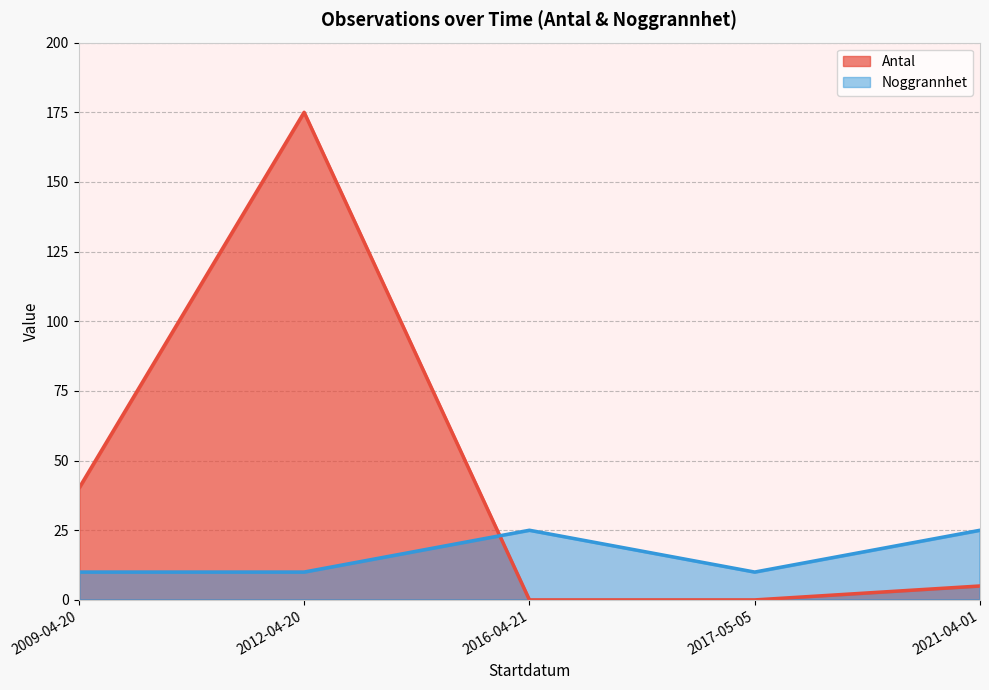

What are all the series names shown in the legend?

Antal, Noggrannhet